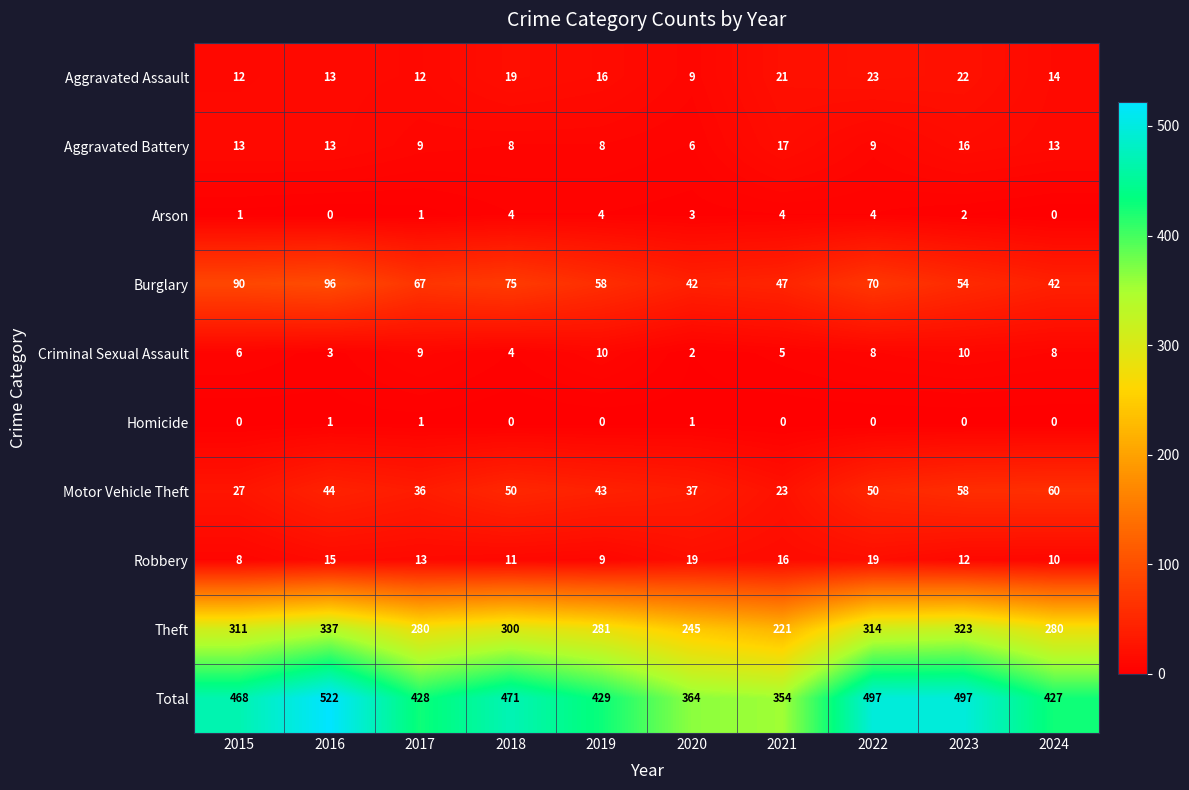

At 2019, list the series in order from largest to smallest.

Total, Theft, Burglary, Motor Vehicle Theft, Aggravated Assault, Criminal Sexual Assault, Robbery, Aggravated Battery, Arson, Homicide